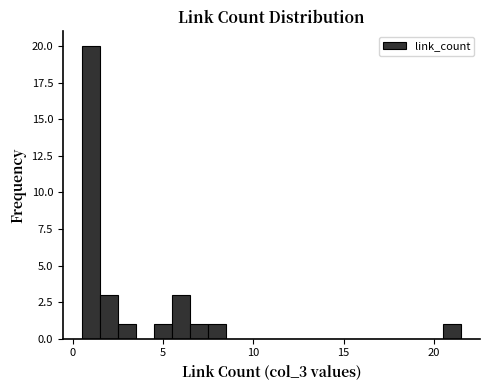

Read against the x-axis, roughly where is the centre of the tallest bar?

1.0